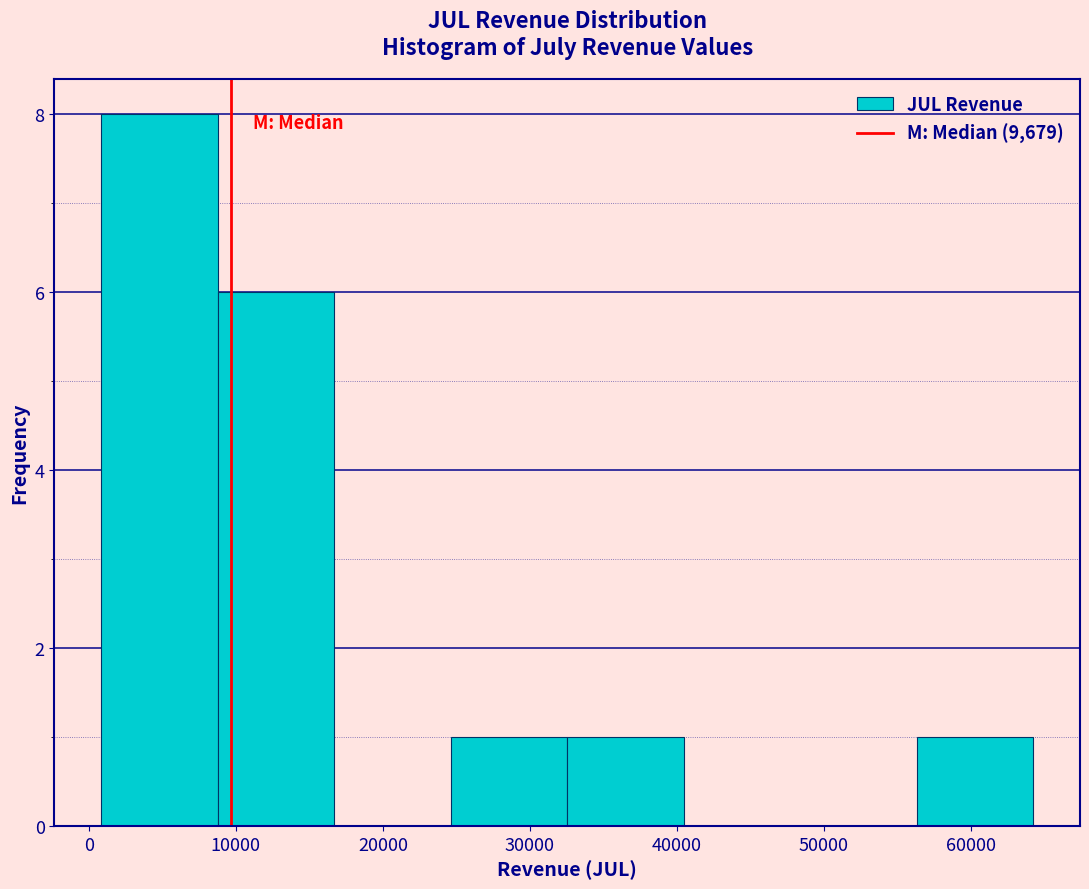

Reading left to right, list every bar in this chart as the range it spans on the x-axis followed by its height. Neither the bar edges nor the heights are printed on the chart, so give them approximately, as read against the axes.

1000 to 9000: 8
9000 to 17000: 6
17000 to 25000: 0
25000 to 33000: 1
33000 to 40000: 1
40000 to 48000: 0
48000 to 56000: 0
56000 to 64000: 1